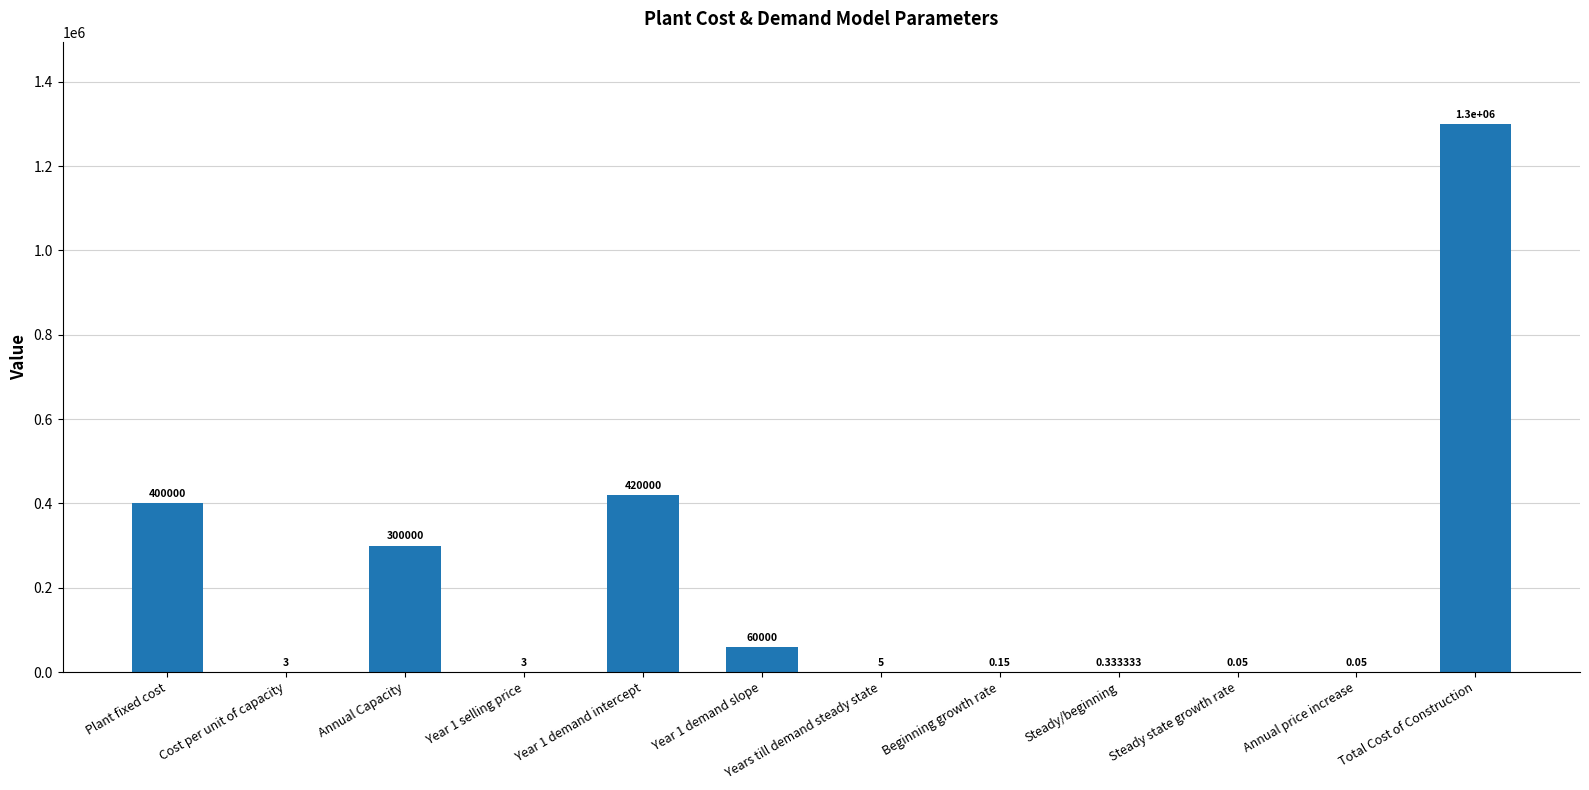

The chart shows a value of 5.0 at Years till demand steady state. True or false?

True